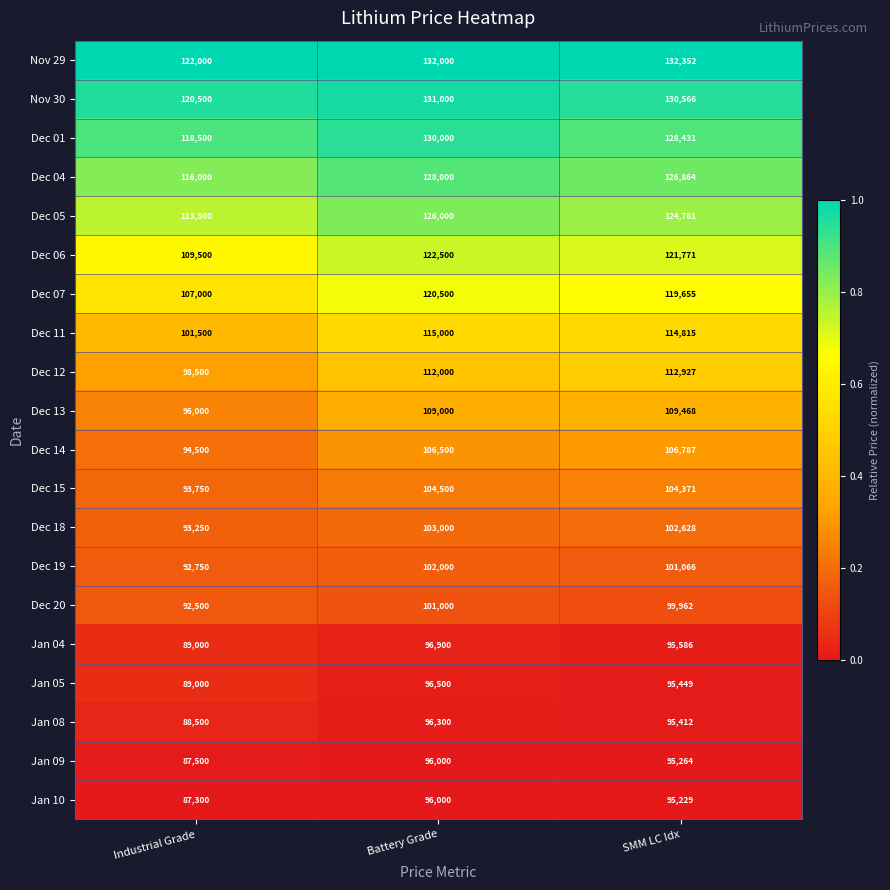

What is the difference between the Dec 14 values at Industrial Grade and SMM LC Idx?

12287